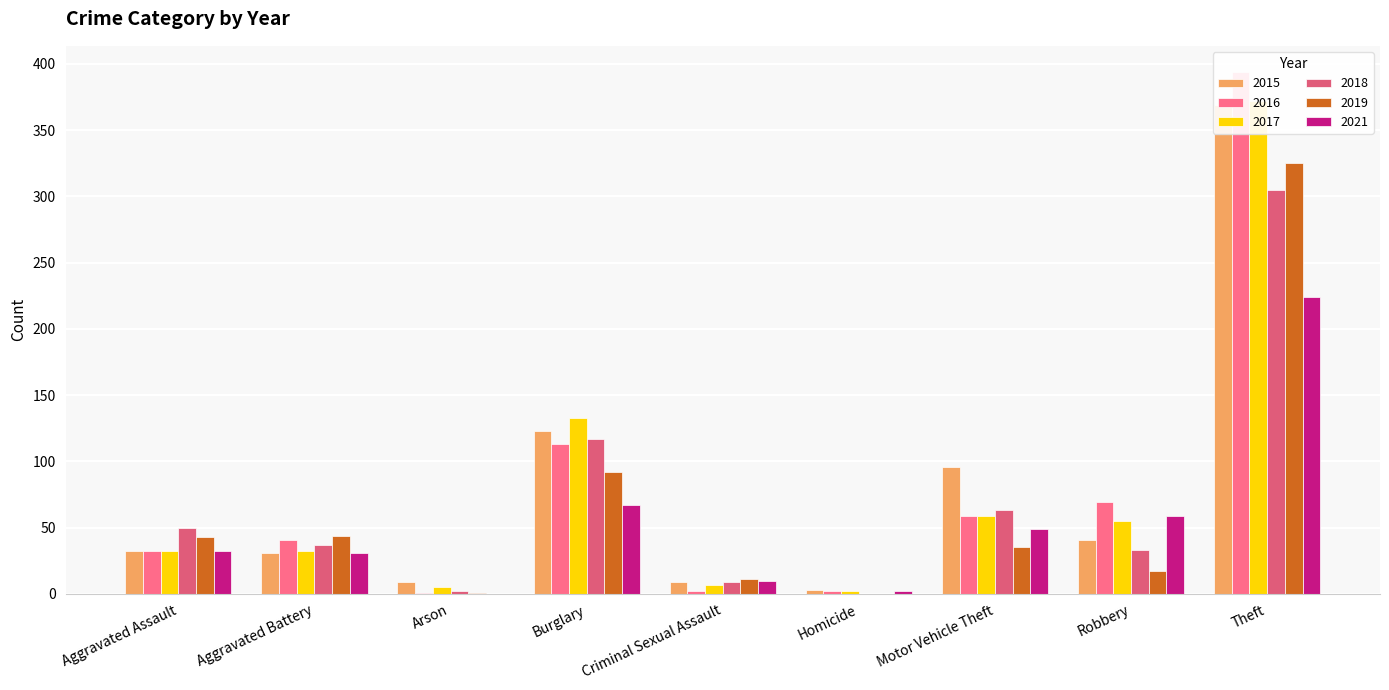

What is the sum of the 2016 values at Theft and Arson?

395